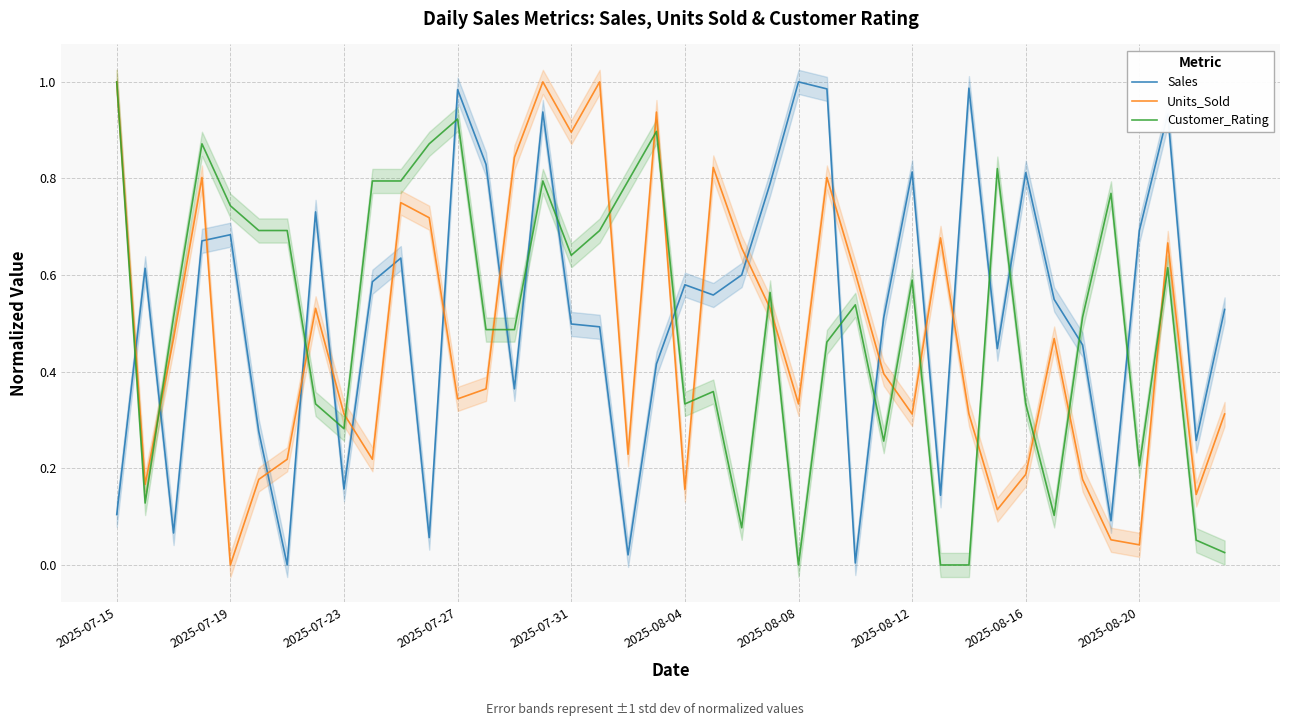

True or false: Sales has a value of 0.4 at 25.

False